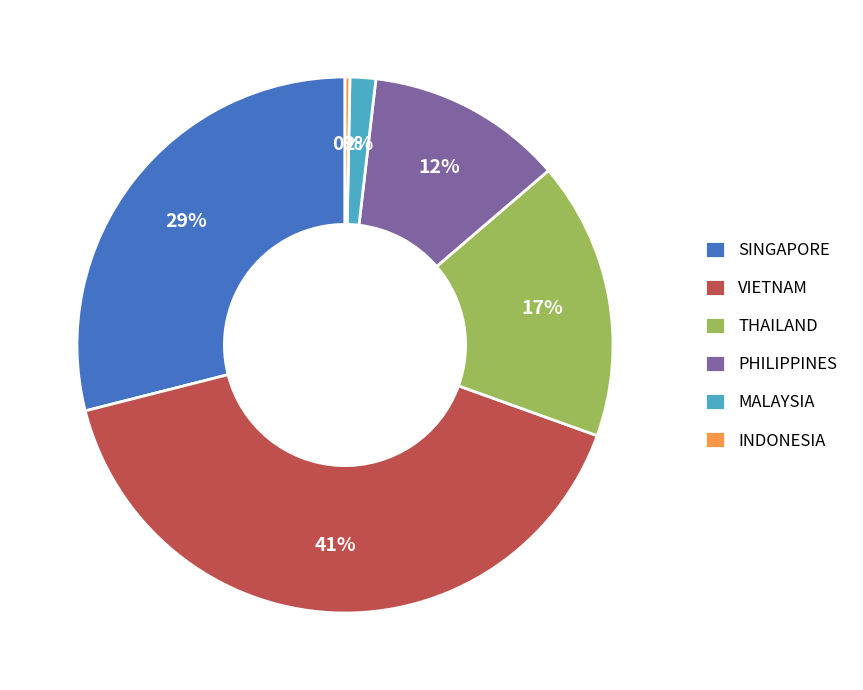

Do THAILAND and SINGAPORE together represent more than half of the pie?

No